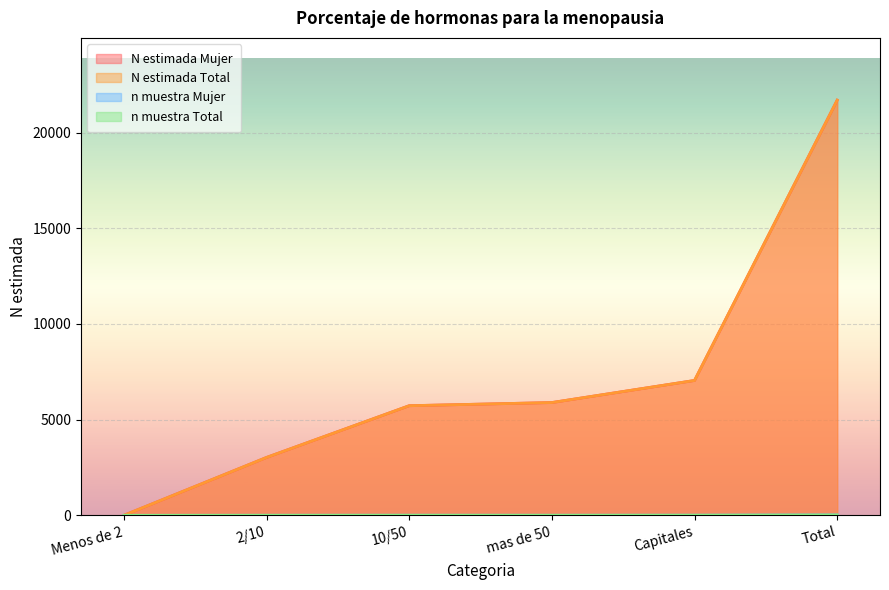

What is the value of the n muestra Mujer point at the 2nd from the left?

3